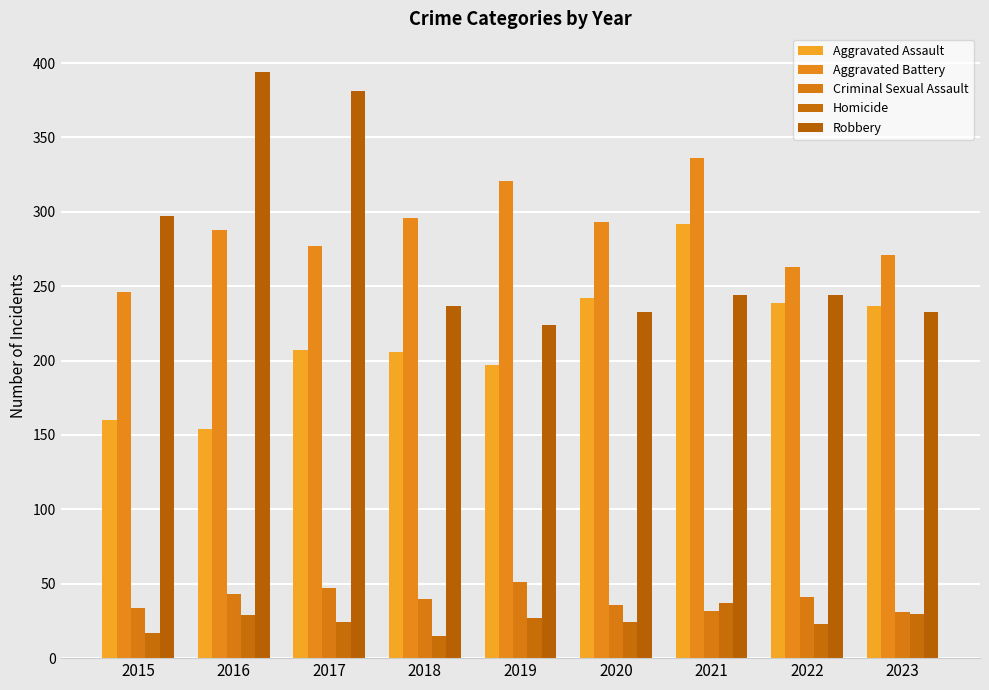

What is the greatest value displayed?

394